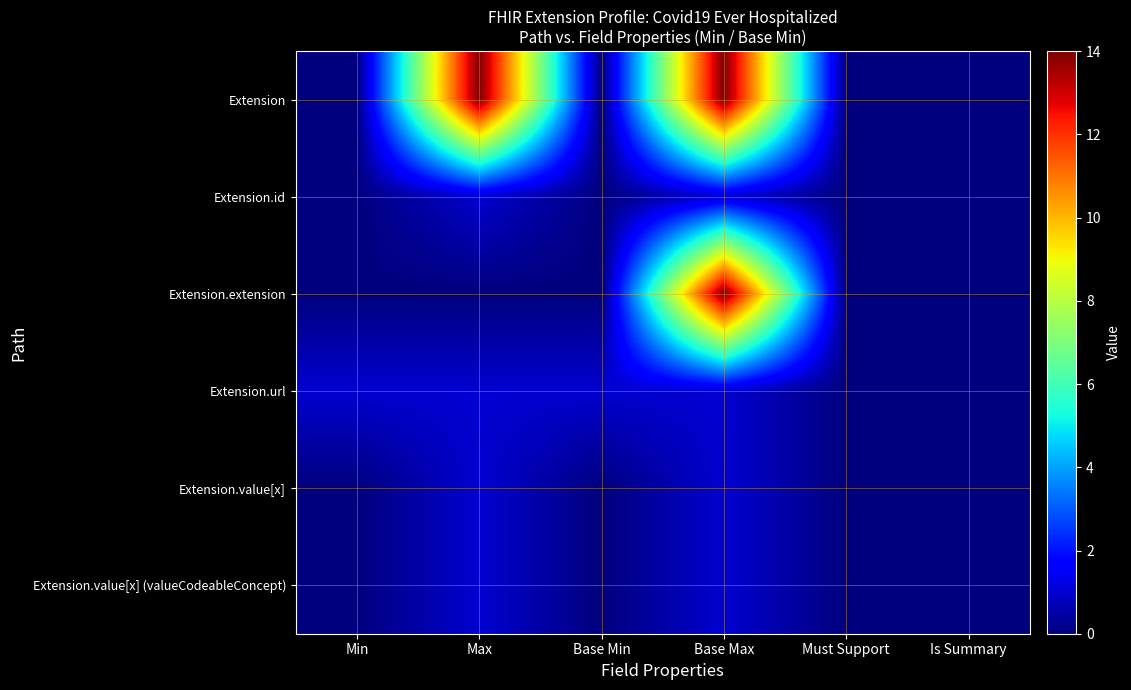

Which series has the largest total across all categories?

Extension